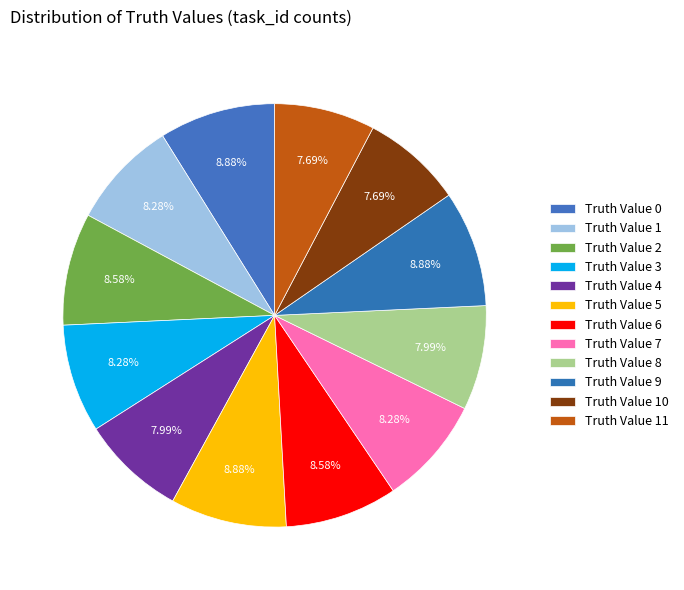

How many segments does this pie chart have?

12